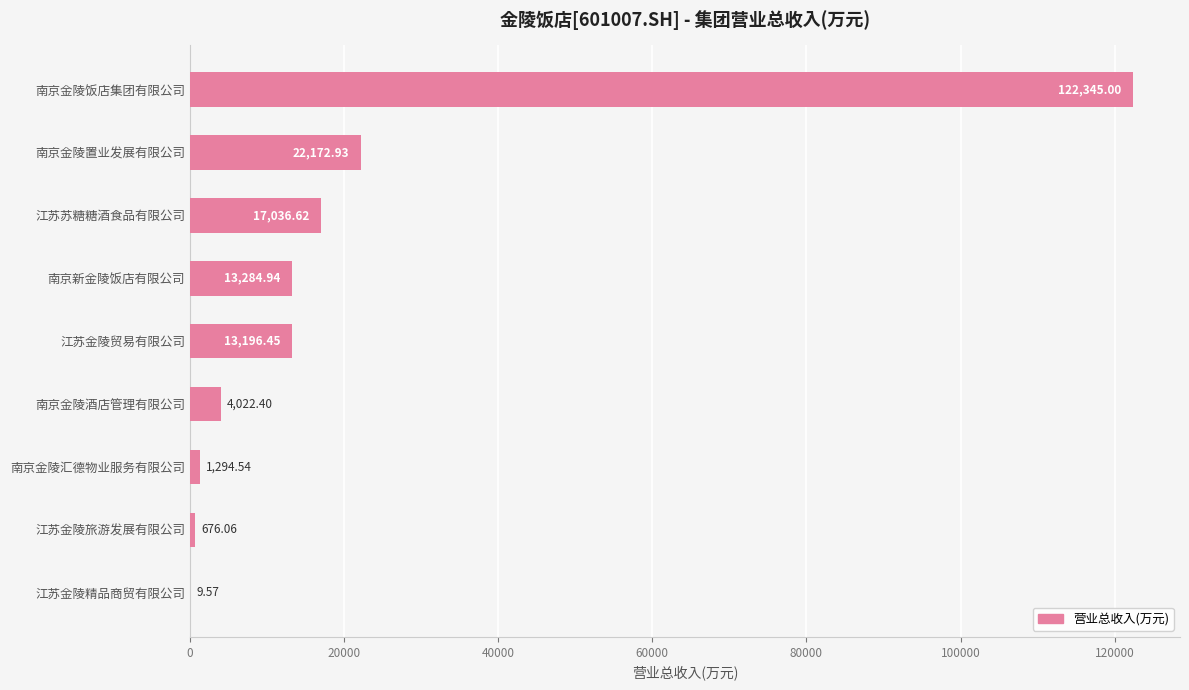

At which label is the value closest to 61177?

南京金陵置业发展有限公司